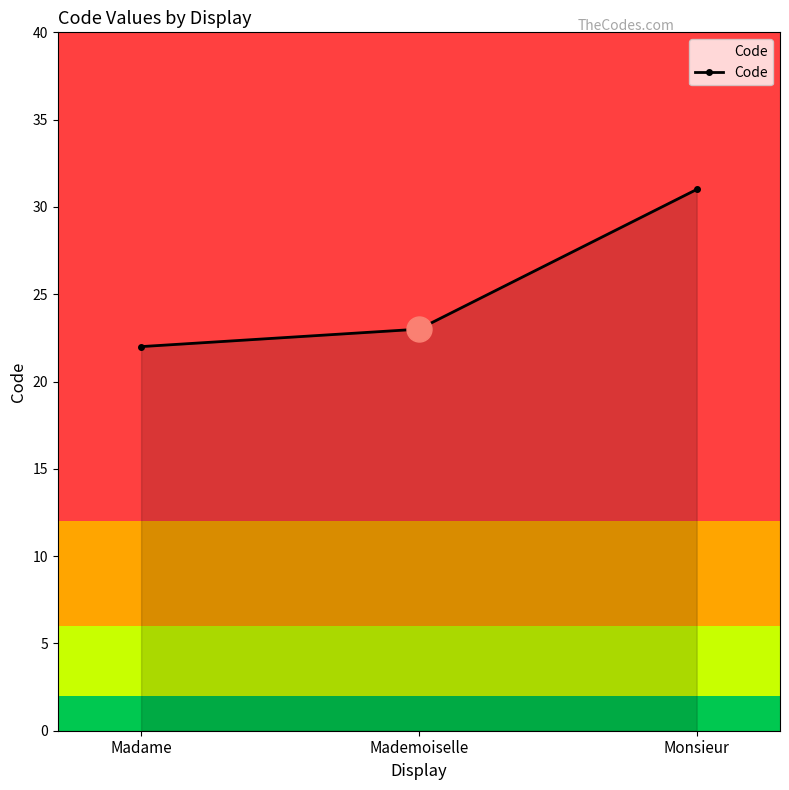

List the labels in order of value, smallest first.

Madame, Mademoiselle, Monsieur